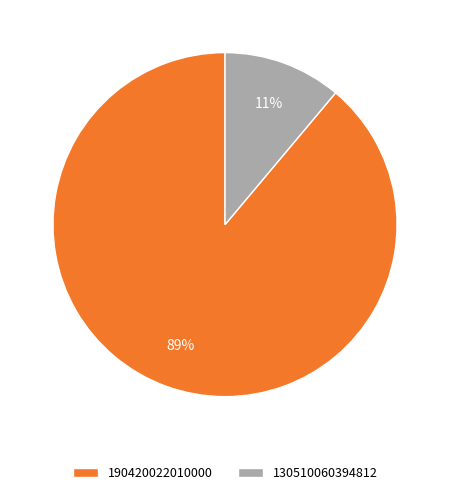

Count the number of slices in the pie.

2